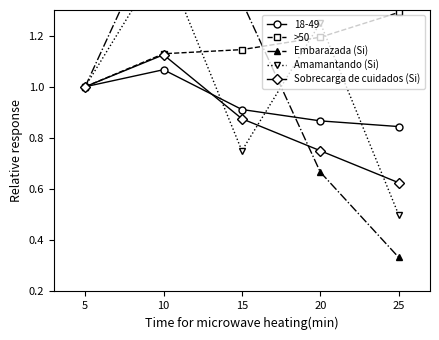

The >50 series shows 1.7 at 25. True or false?

False